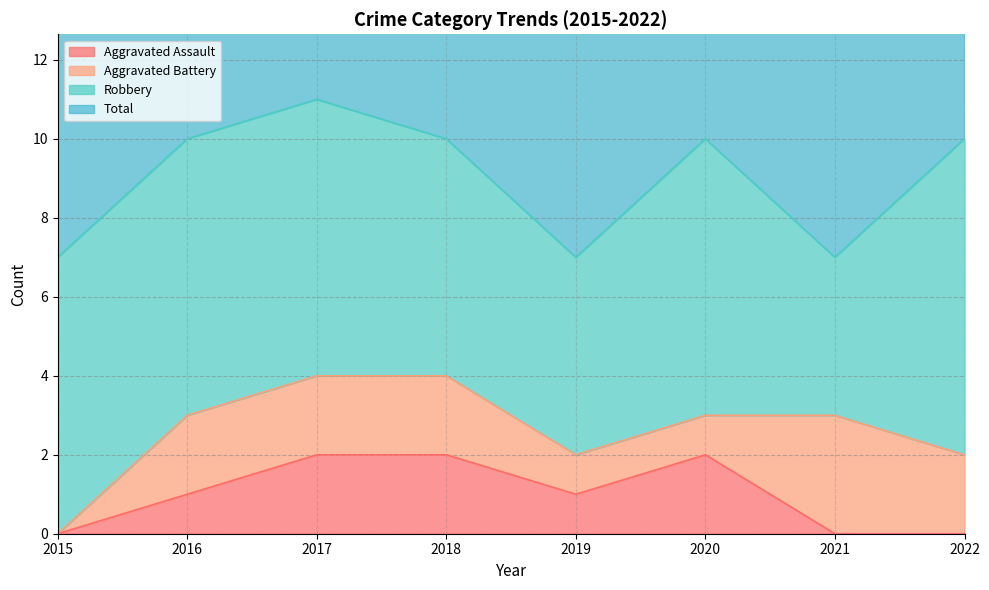

Which has a higher value, 2017 or 2018?

2017